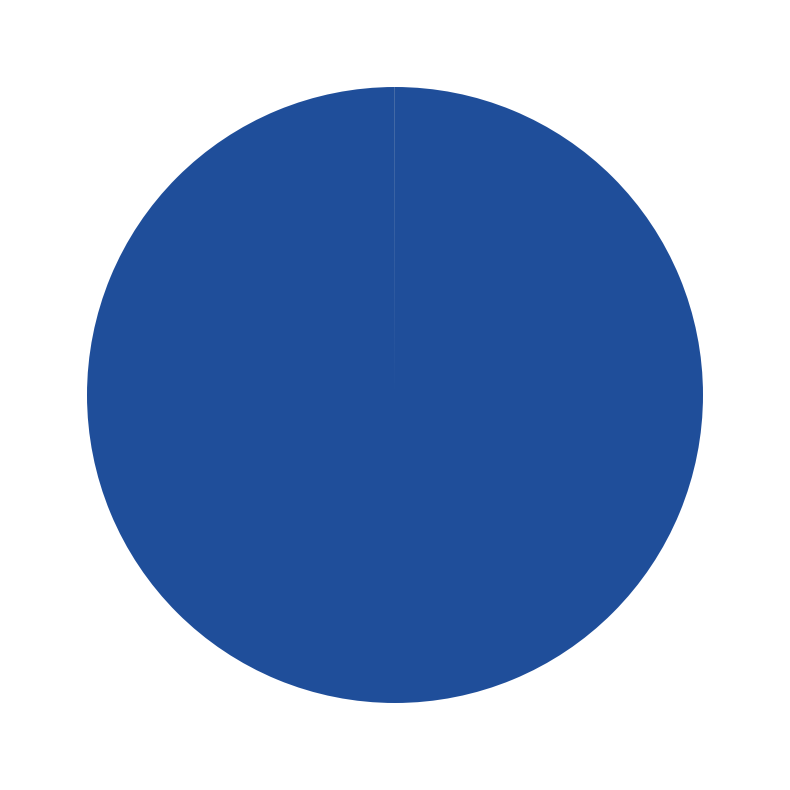

Rank the categories by value from lowest to highest.

DMT NFO, Read before Playing.txt, jojo.png, dmt4.png, Sins Expiation.avi